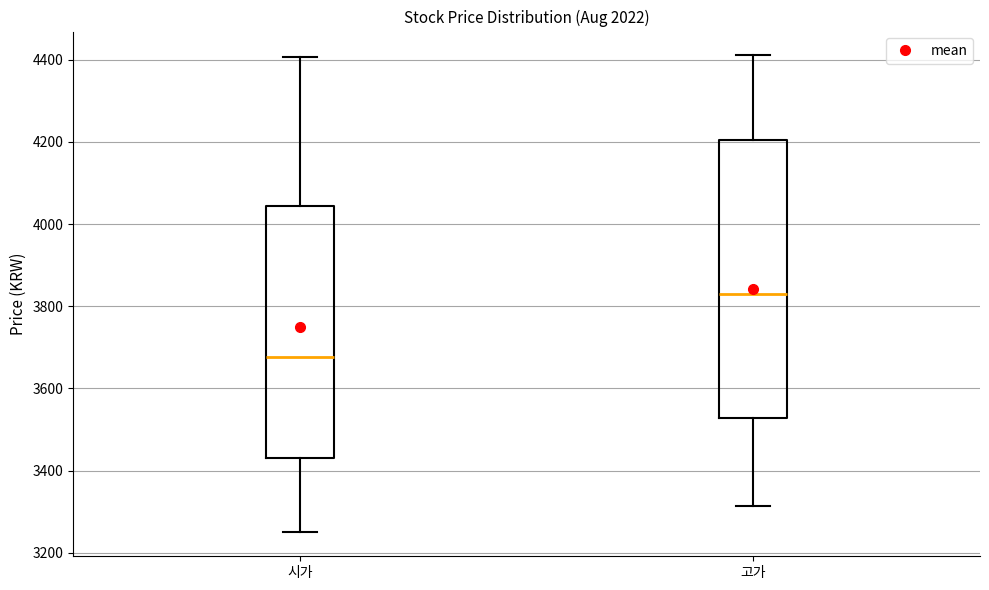

Where does the lower whisker of the box for 시가 end on the y-axis? The values are not printed on the chart, so give them approximately, as read against the axis.

3260